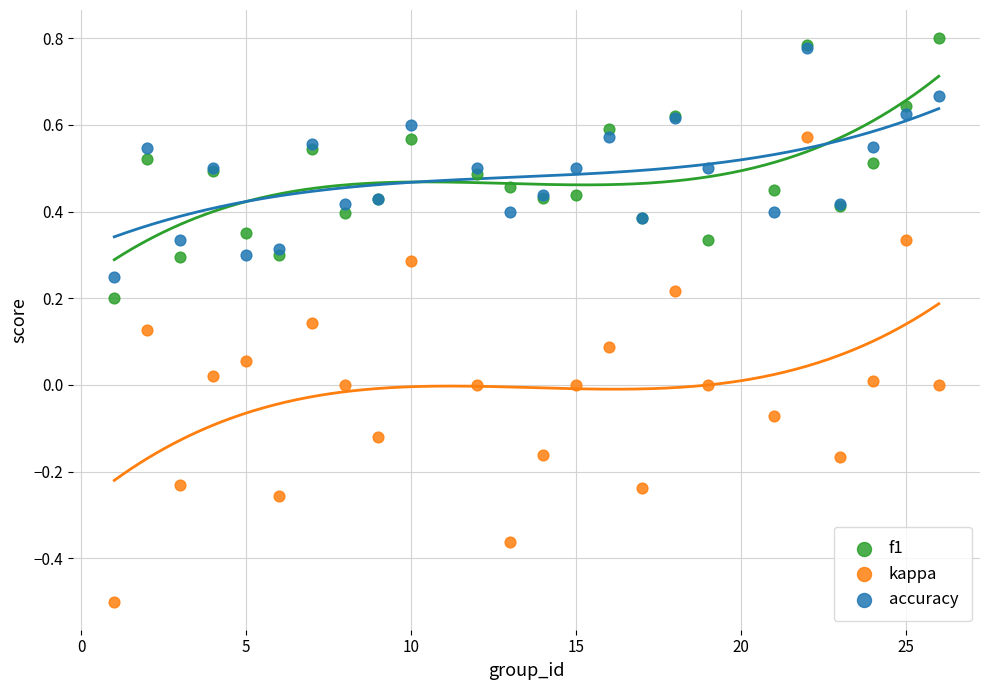

Which series contains the highest Y value?

f1